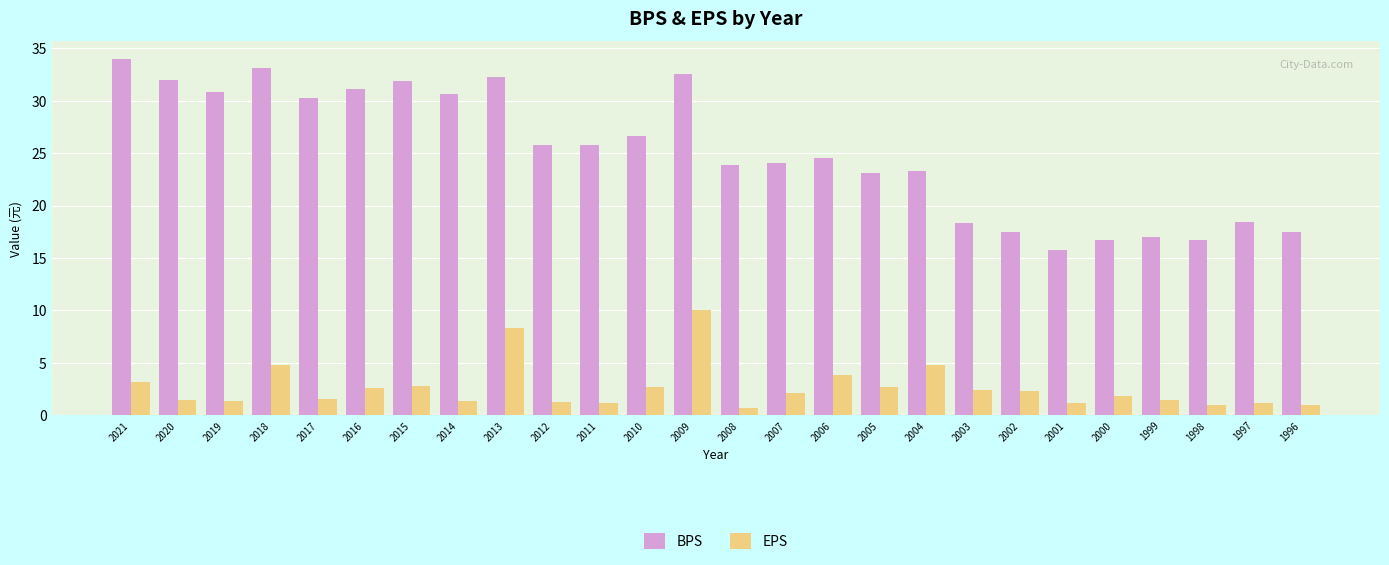

What is the difference between the maximum and minimum values in the EPS series?

9.3